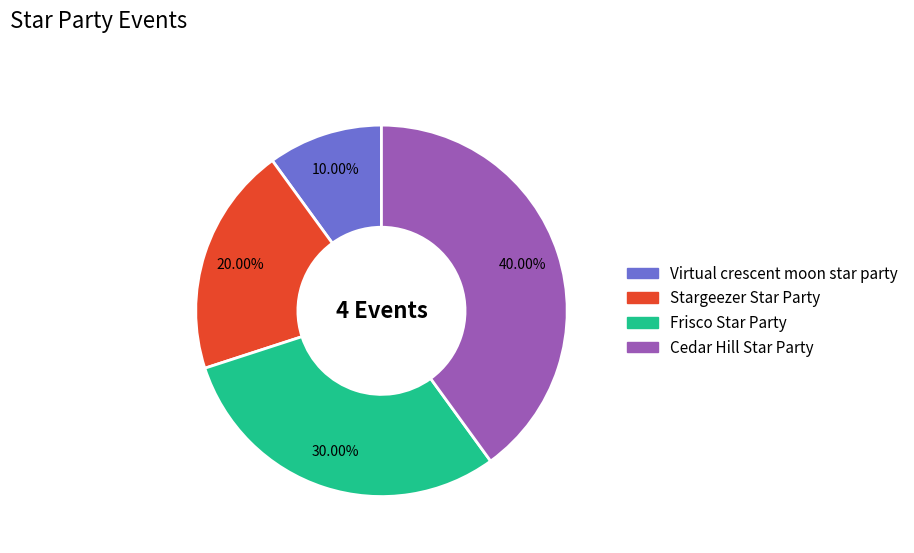

Count the number of slices in the pie.

4